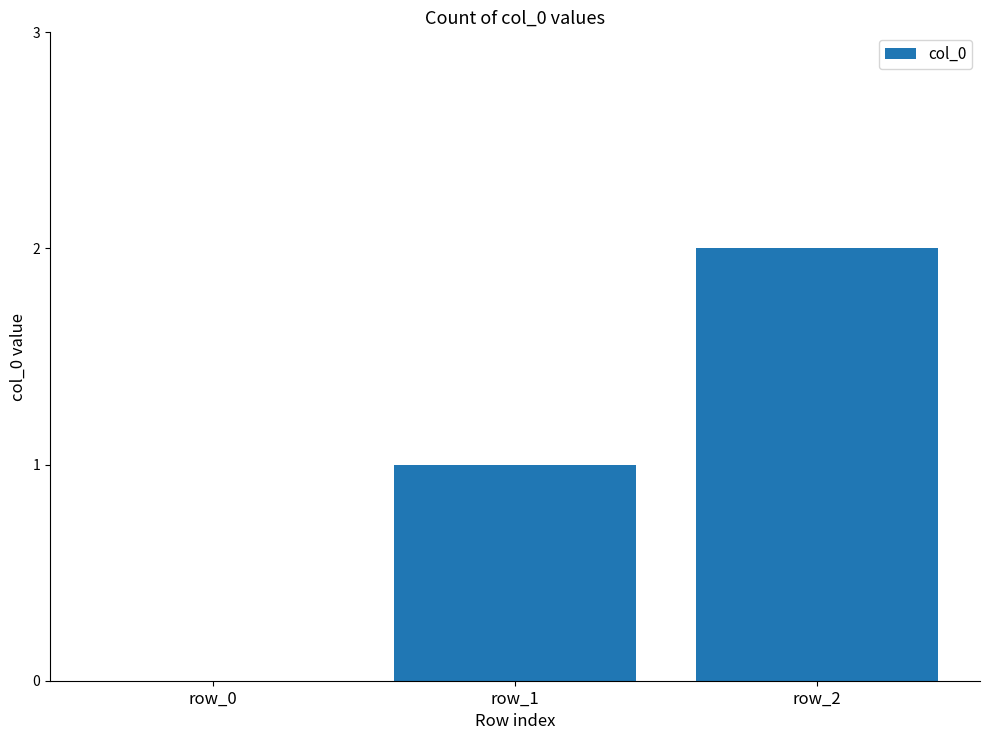

What is the greatest value displayed?

2